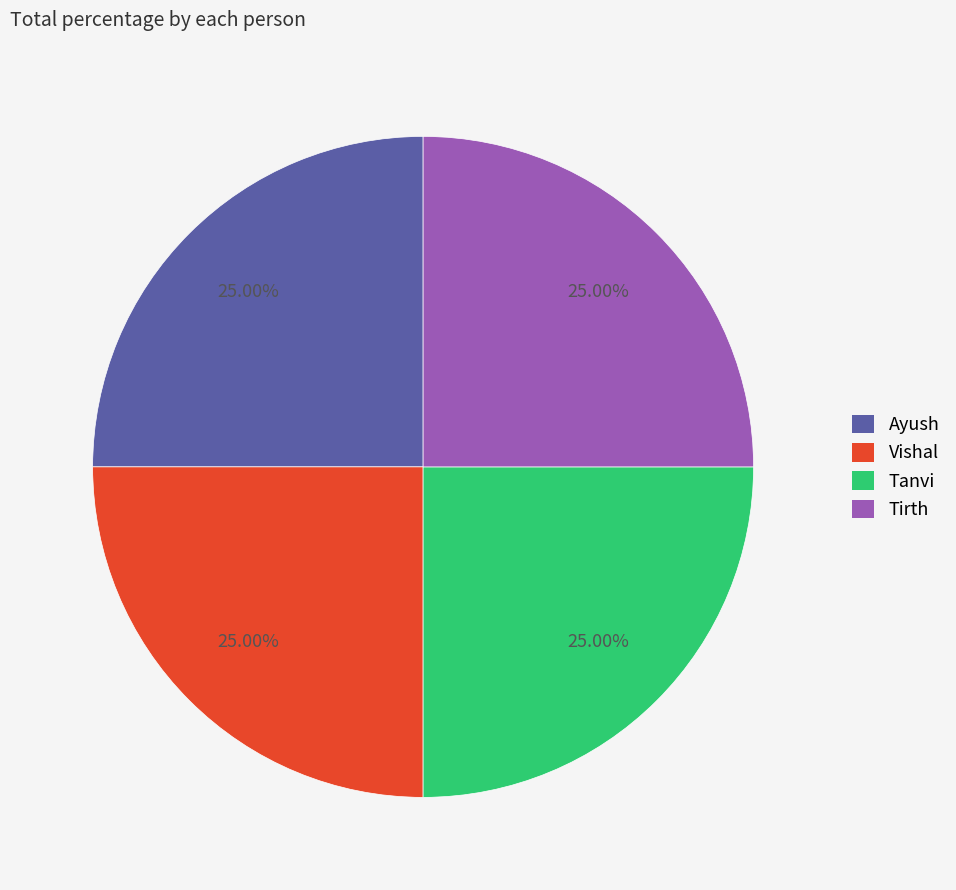

Count the number of slices in the pie.

4